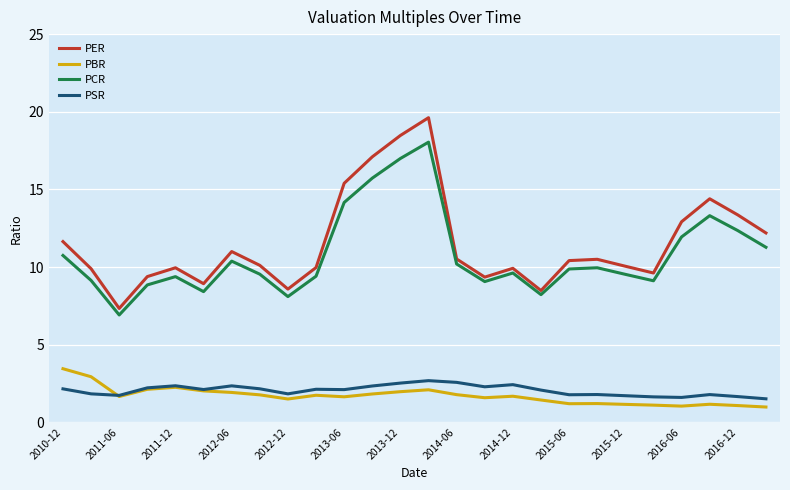

True or false: PBR and PCR cross at least once.

False